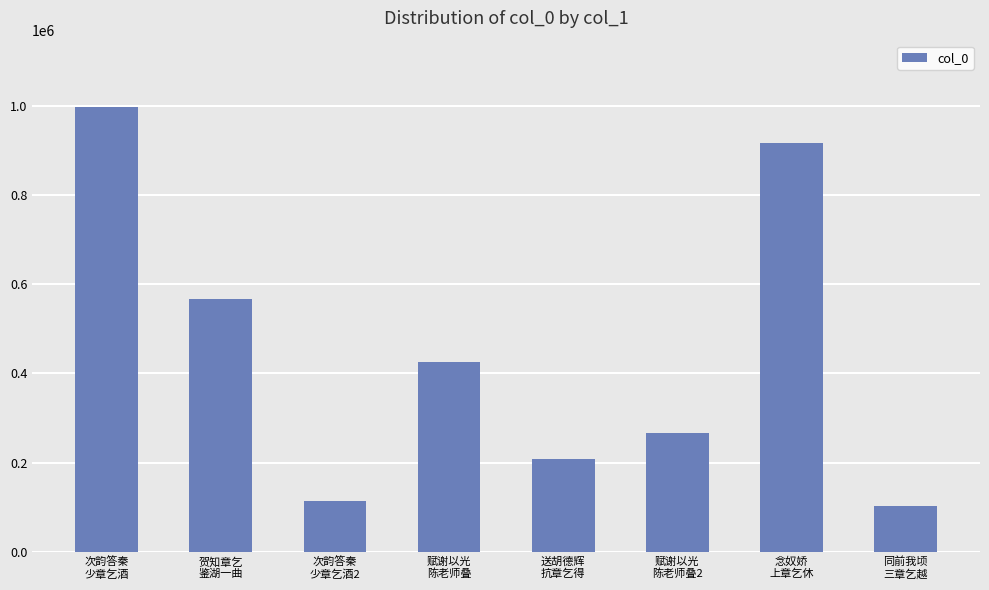

Reading right to left, extract all data points from this chart.

同前我顷
三章乞越=102452	念奴娇
上章乞休=915998	赋谢以光
陈老师叠2=267002	送胡德辉
抗章乞得=208832	赋谢以光
陈老师叠=426200	次韵答秦
少章乞酒2=113372	贺知章乞
鉴湖一曲=567135	次韵答秦
少章乞酒=996716